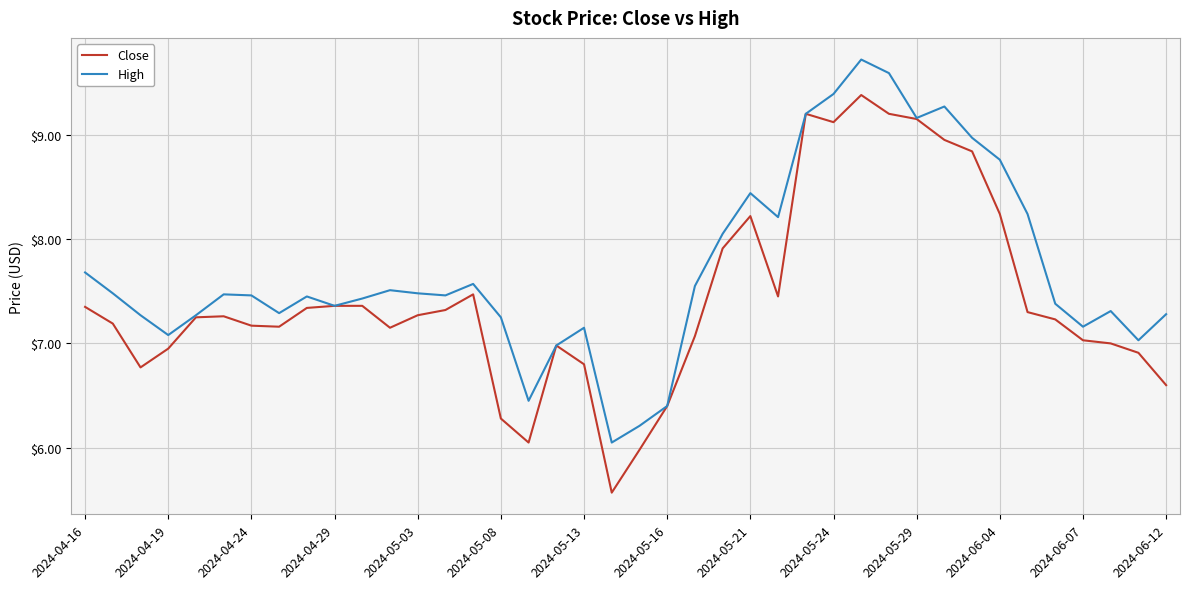

List the series in order of their peak value, highest first.

High, Close